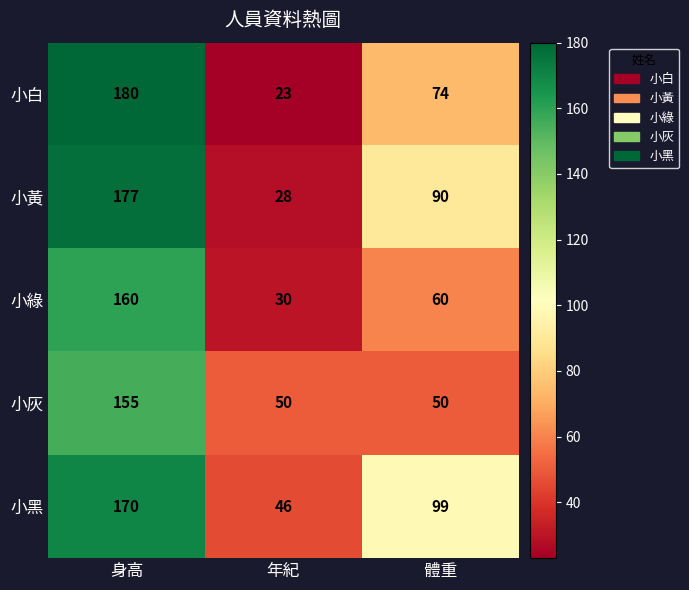

How many 小灰 values are between 50 and 155?

3